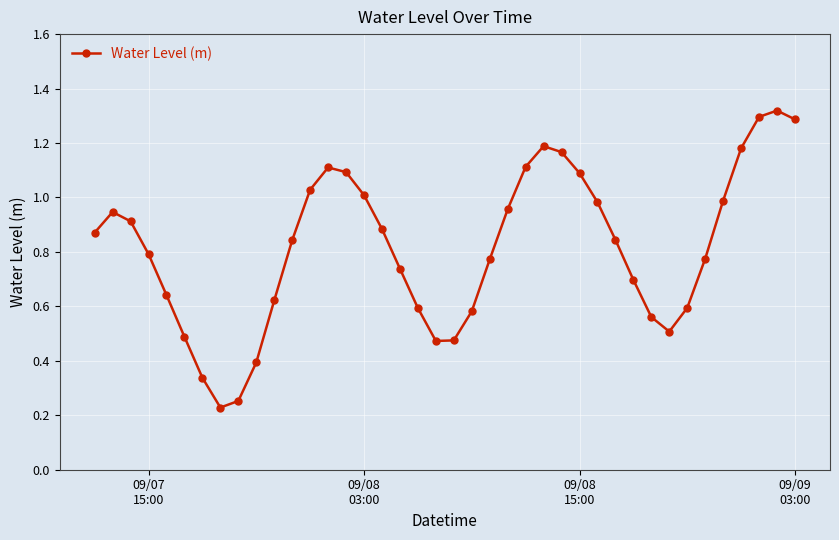

What is the difference between the maximum and minimum values?

1.1